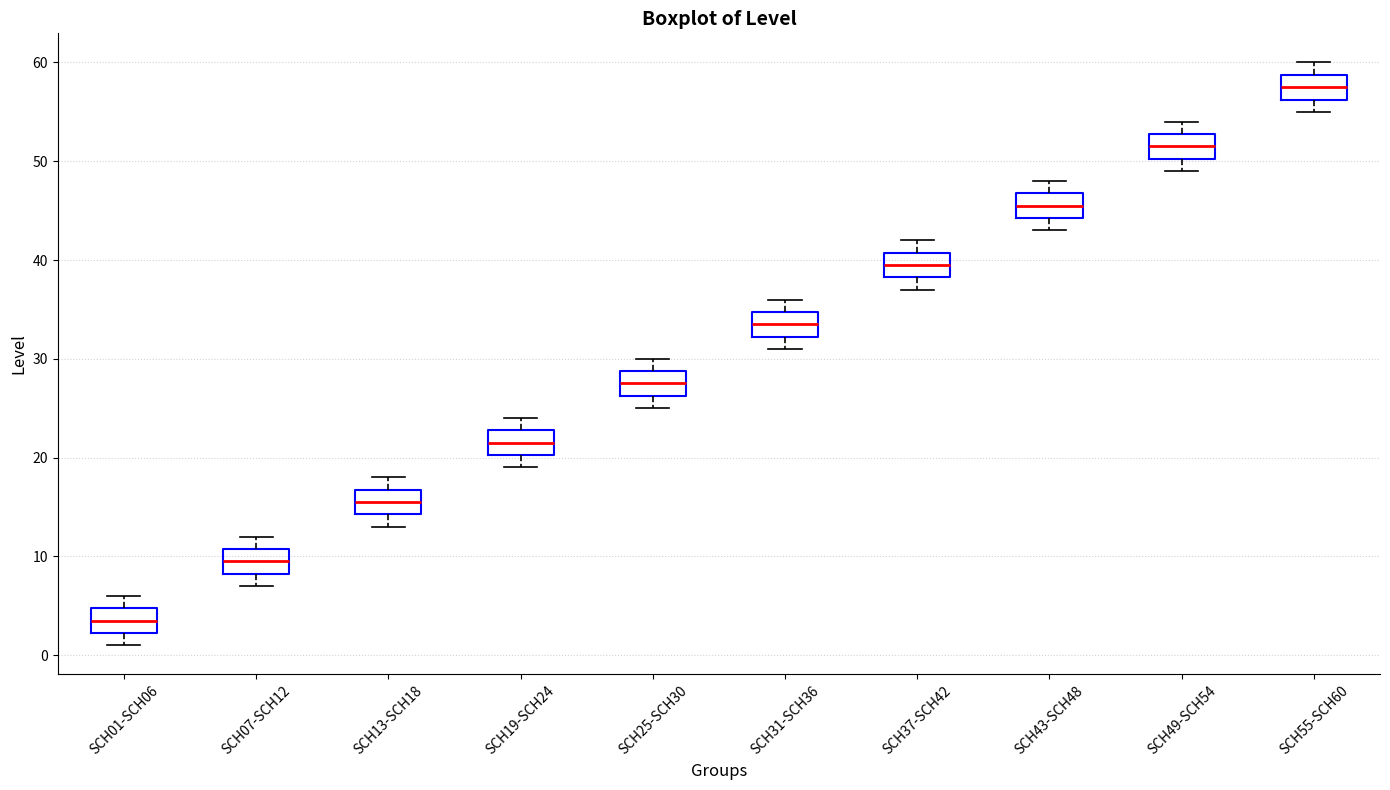

Reading left to right, transcribe this box plot: for each box, give where its median line is, the range the box spans, and where its two whiskers end, as read against the y-axis. The values are not printed on the chart, so give them approximately, as read against the axis.

SCH01-SCH06: median 4, box 2 to 5, whiskers 1 to 6
SCH07-SCH12: median 10, box 8 to 11, whiskers 7 to 12
SCH13-SCH18: median 16, box 14 to 17, whiskers 13 to 18
SCH19-SCH24: median 22, box 20 to 23, whiskers 19 to 24
SCH25-SCH30: median 28, box 26 to 29, whiskers 25 to 30
SCH31-SCH36: median 34, box 32 to 35, whiskers 31 to 36
SCH37-SCH42: median 40, box 38 to 41, whiskers 37 to 42
SCH43-SCH48: median 46, box 44 to 47, whiskers 43 to 48
SCH49-SCH54: median 52, box 50 to 53, whiskers 49 to 54
SCH55-SCH60: median 58, box 56 to 59, whiskers 55 to 60